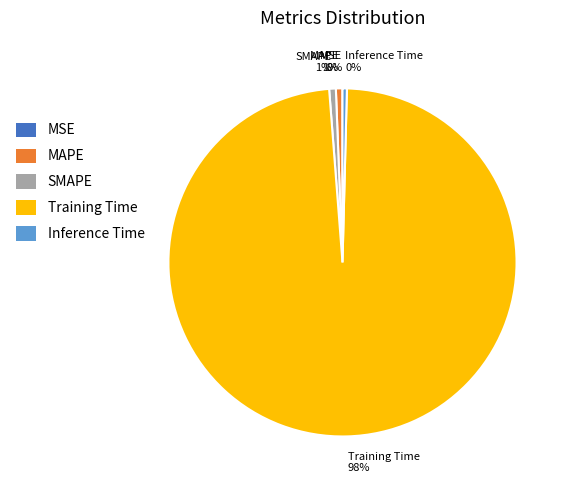

Combined, do Inference Time and MAPE account for over 50%?

No